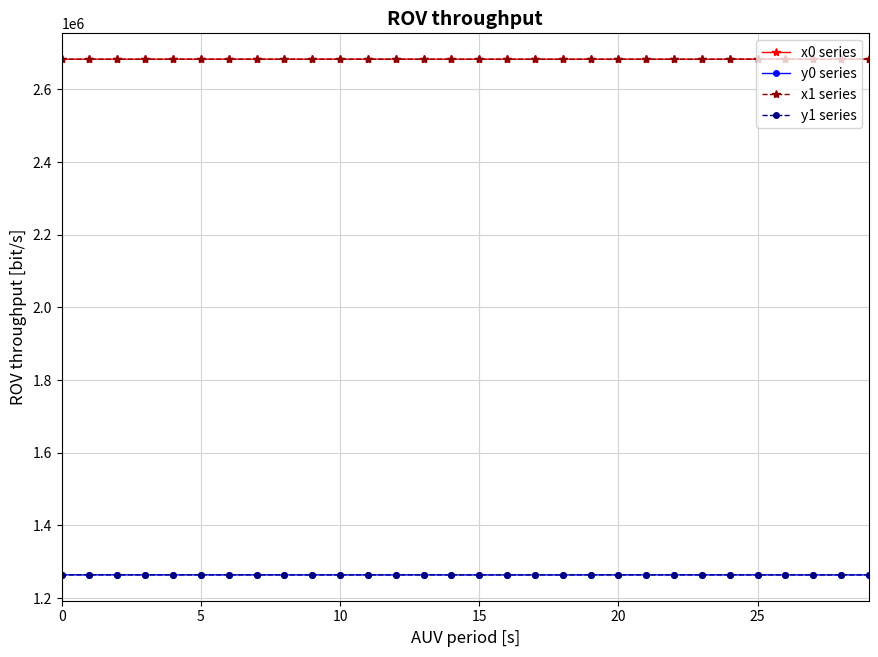

Count the number of categories in the chart.

30